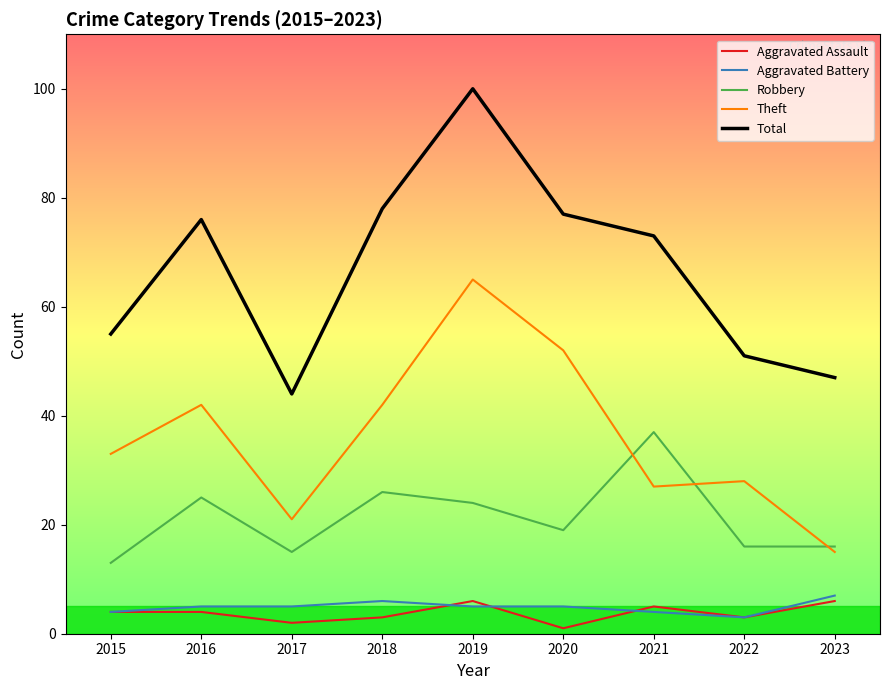

True or false: Theft has a value of 45 at 2015.

False